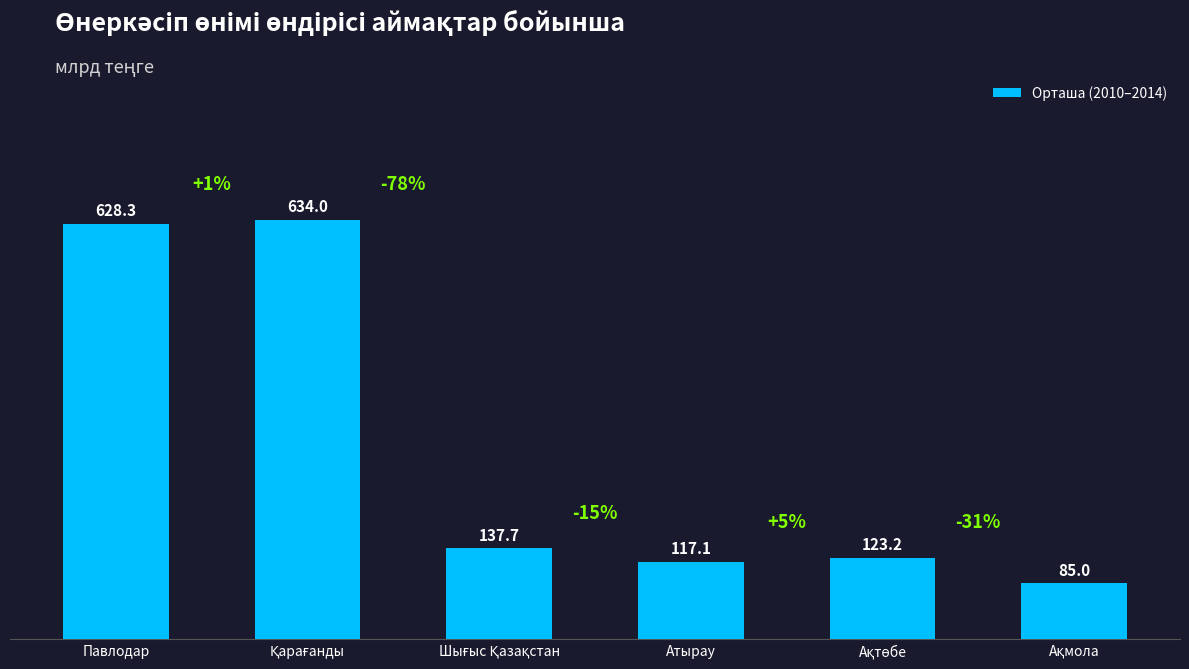

What is the average value?

287.6